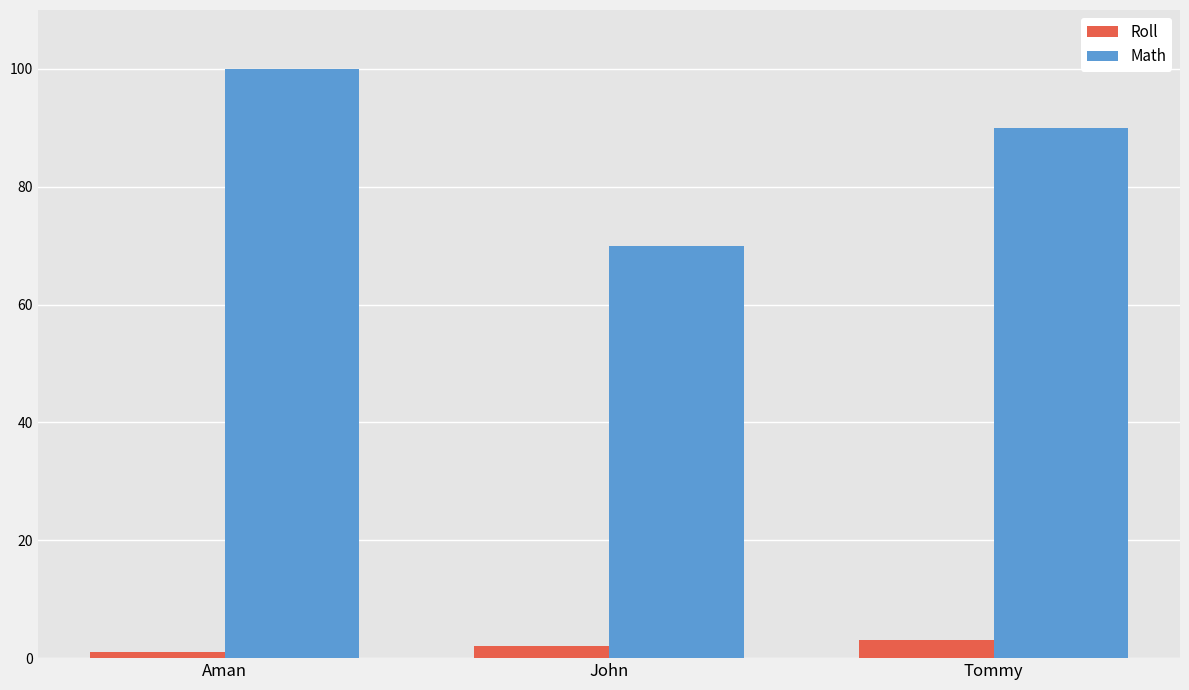

Reading left to right, transcribe all the data shown in this chart.

Roll: 1	2	3
Math: 100	70	90